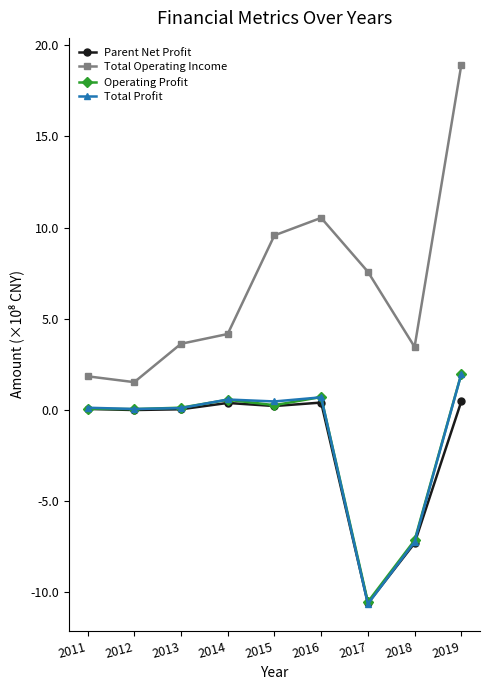

How many distinct data groups are displayed?

4